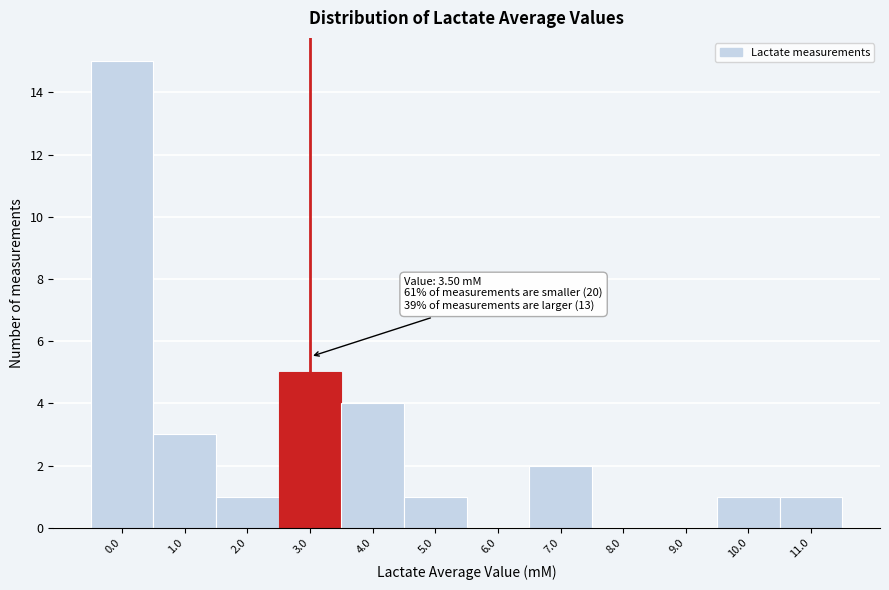

Reading left to right, transcribe all the data shown in this chart.

0.0=15	1.0=3	2.0=1	3.0=5	4.0=4	5.0=1	6.0=0	7.0=2	8.0=0	9.0=0	10.0=1	11.0=1